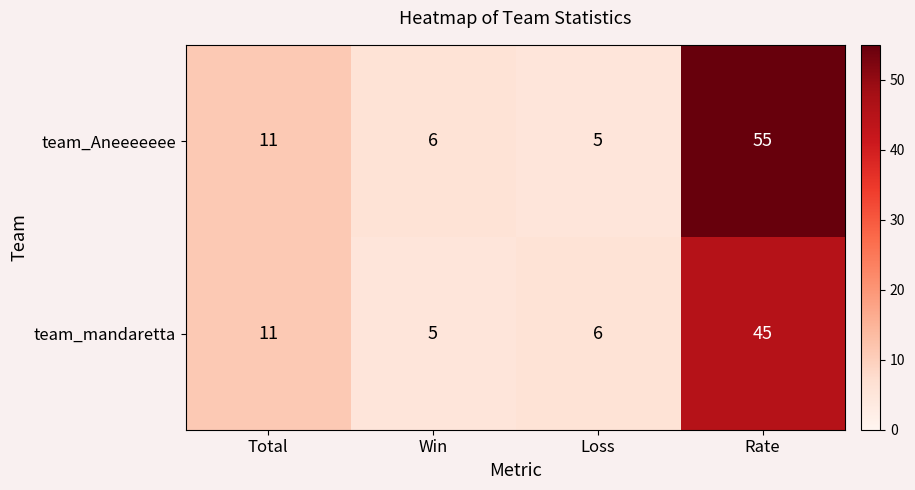

Which series changed the most between Total and Win?

team_mandaretta